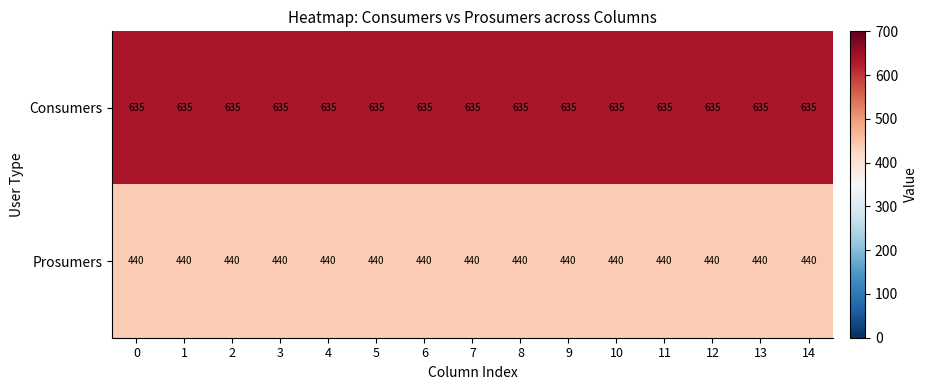

The Prosumers series shows 758 at 8. True or false?

False